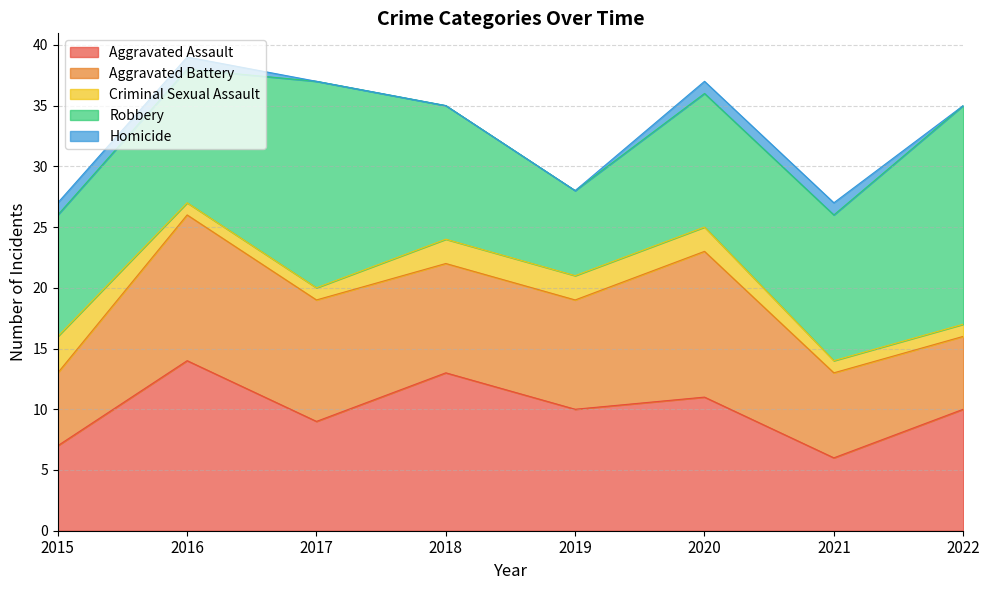

What is the value of the Criminal Sexual Assault point at the 1st from the left?

3